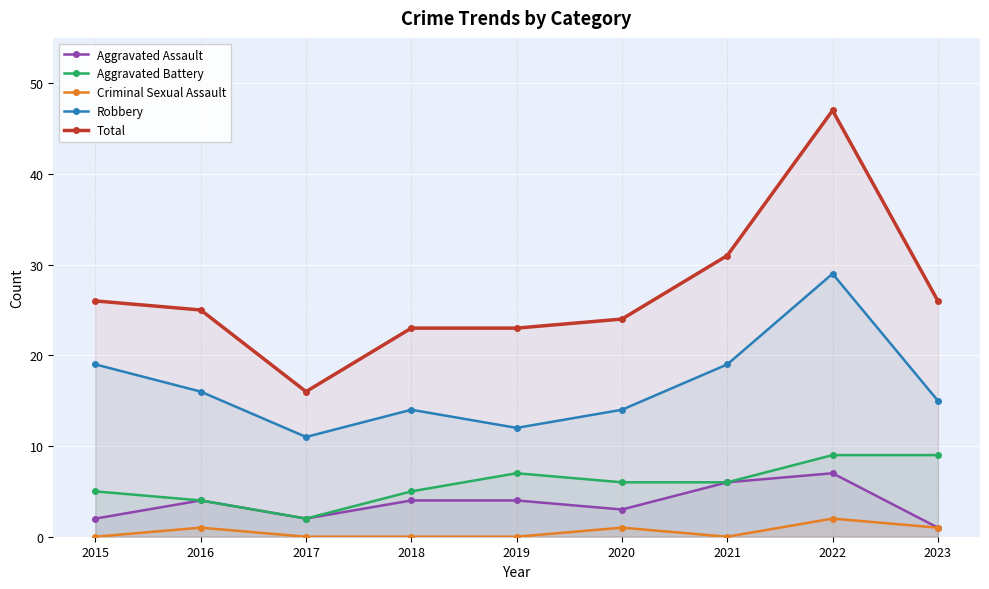

Which series changed the most between 2015 and 2022?

Total